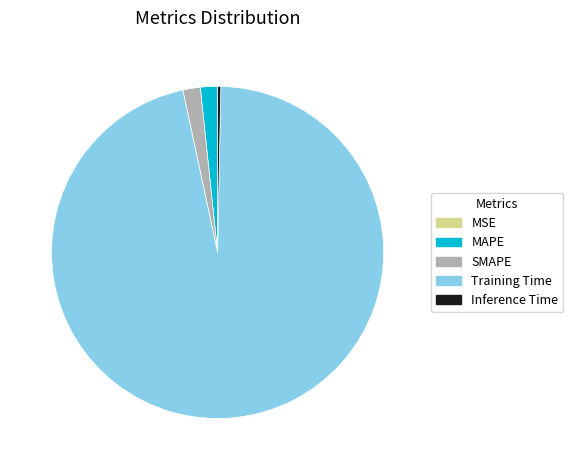

The Inference Time slice represents 0% of the pie. True or false?

True